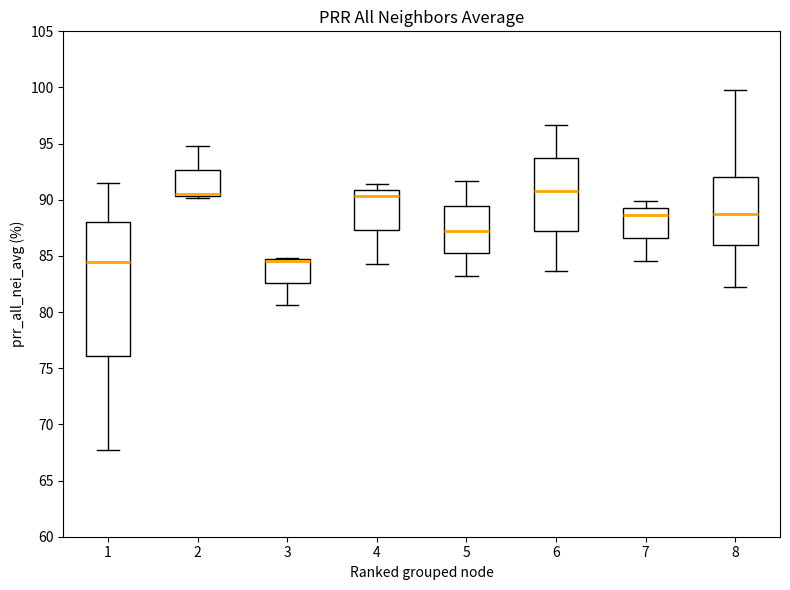

Where does the median line of the box at x = 4 sit on the y-axis? The values are not printed on the chart, so give them approximately, as read against the axis.

90.5